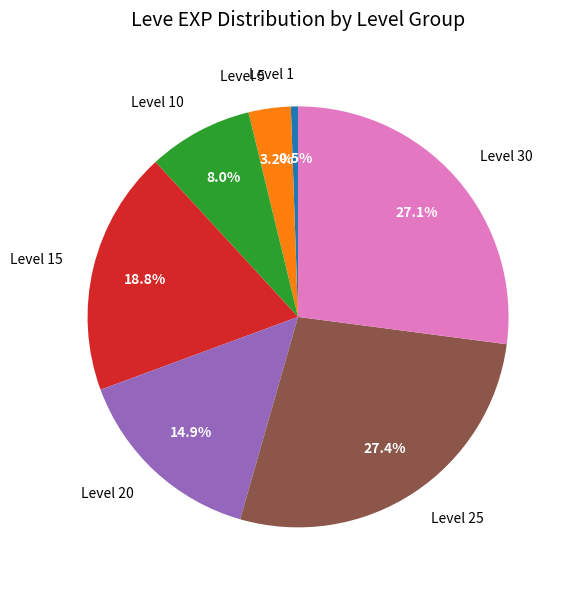

What is the ratio of the value at Level 25 to the value at Level 30?

1.0